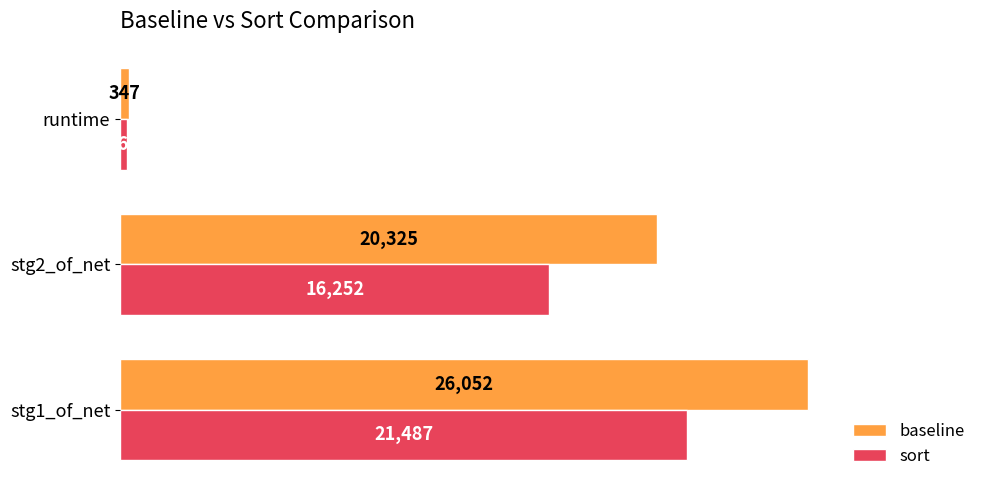

What is the difference between the baseline values at stg1_of_net and runtime?

25705